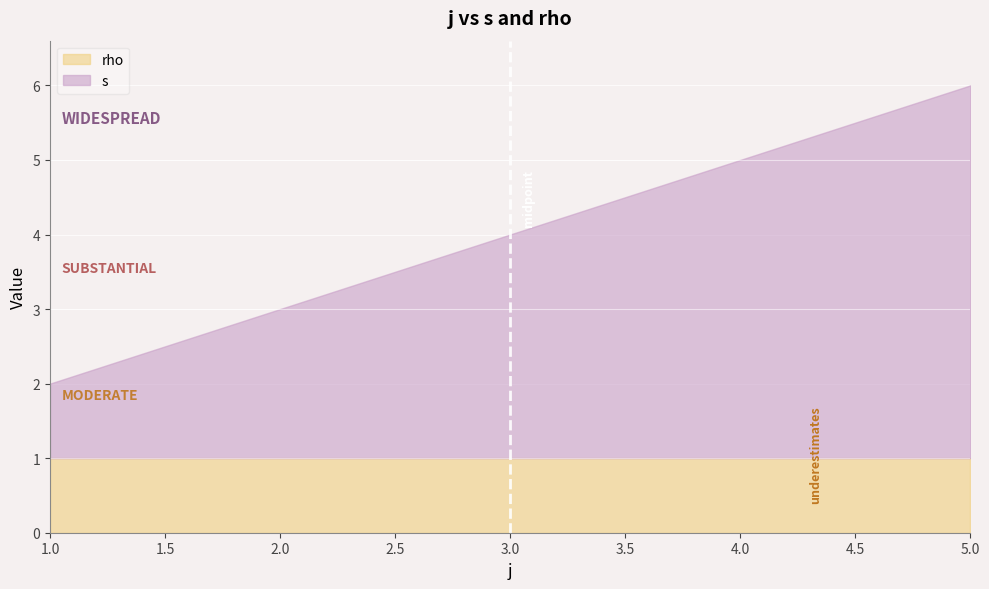

Which category has the lowest value in the s series?

1